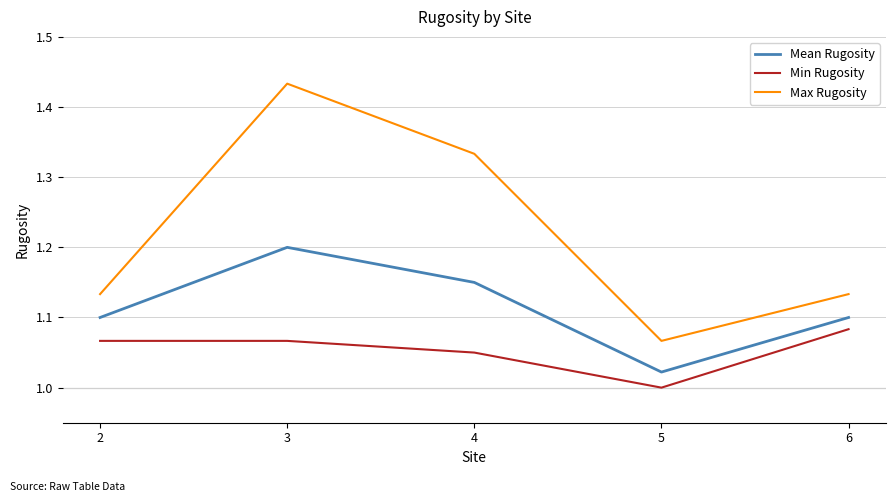

Is the value of Min Rugosity at 4 greater than the value of Mean Rugosity at 2?

No